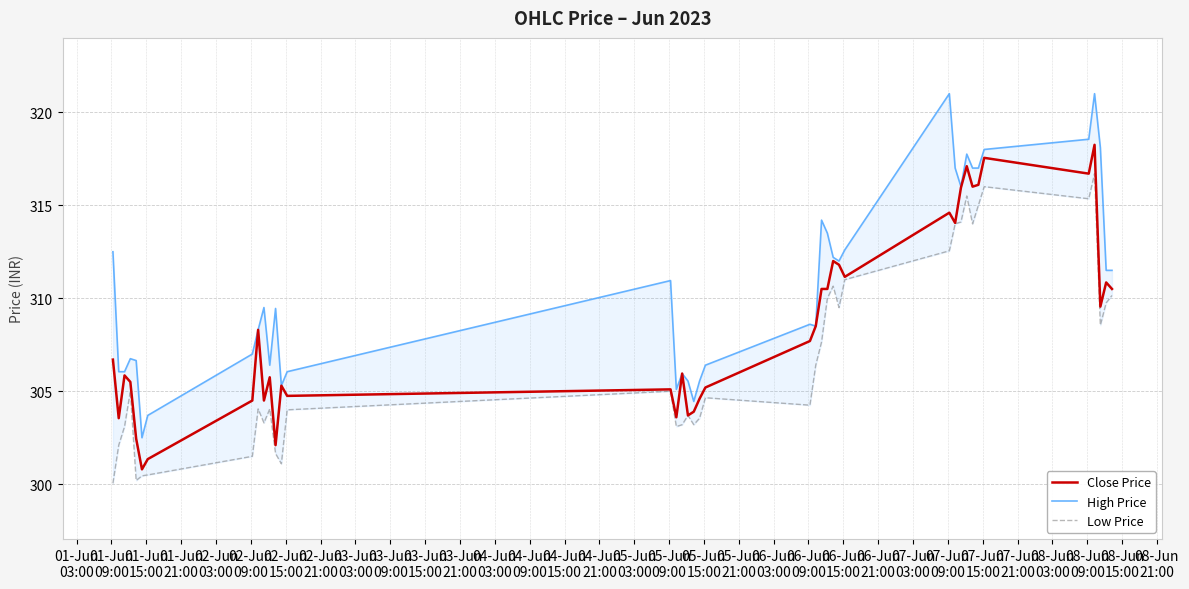

Reading right to left, what are all the values shown in this chart?

Close Price: 310.5	310.9	309.5	318.2	316.7	317.5	316.1	316.0	317.1	316.0	314.0	314.6	311.1	311.8	312.0	310.5	310.5	308.5	307.7	305.2	304.6	303.9	303.7	306.0	303.6	305.1	304.8	305.3	302.1	305.8	304.5	308.3	304.5	301.4	300.8	302.5	305.5	305.9	303.5	306.7
High Price: 311.5	311.5	318.1	321.0	318.5	318.0	317.0	317.0	317.8	316.0	317.0	321.0	312.6	312.0	312.2	313.5	314.2	308.5	308.6	306.4	305.5	304.5	305.5	306.0	305.1	311.0	306.0	305.3	309.5	306.4	309.5	308.3	307.0	303.7	302.5	306.6	306.8	306.0	306.0	312.5
Low Price: 310.1	309.8	308.5	316.7	315.4	316.0	315.0	314.0	315.5	314.1	314.0	312.5	311.0	309.5	310.6	310.0	307.6	306.4	304.2	304.6	303.5	303.2	303.7	303.2	303.1	305.0	304.0	301.1	301.6	304.0	303.3	304.0	301.5	300.5	300.5	300.2	305.0	303.1	302.1	300.0